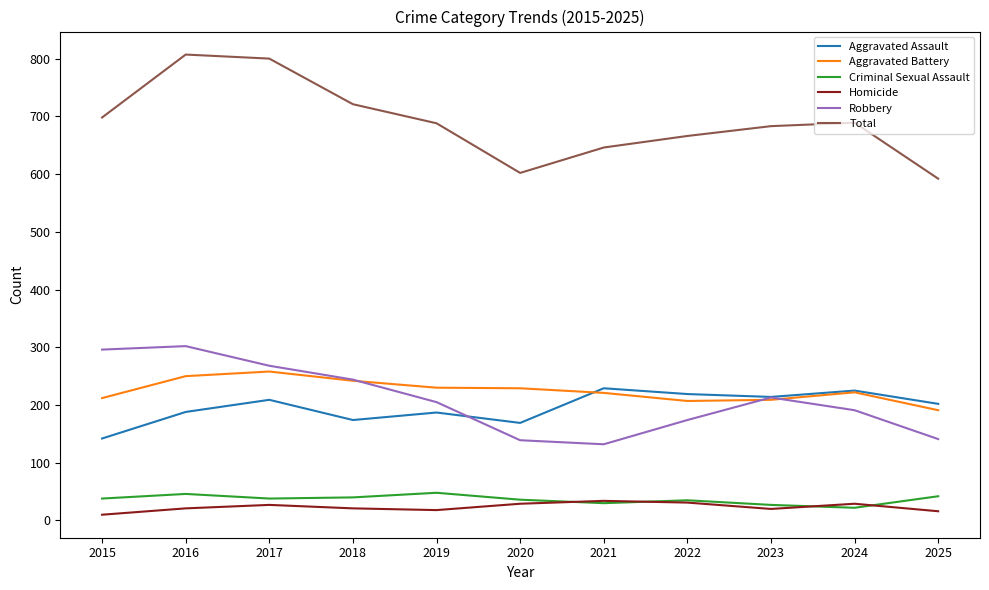

Which series has the largest range (max minus min)?

Total